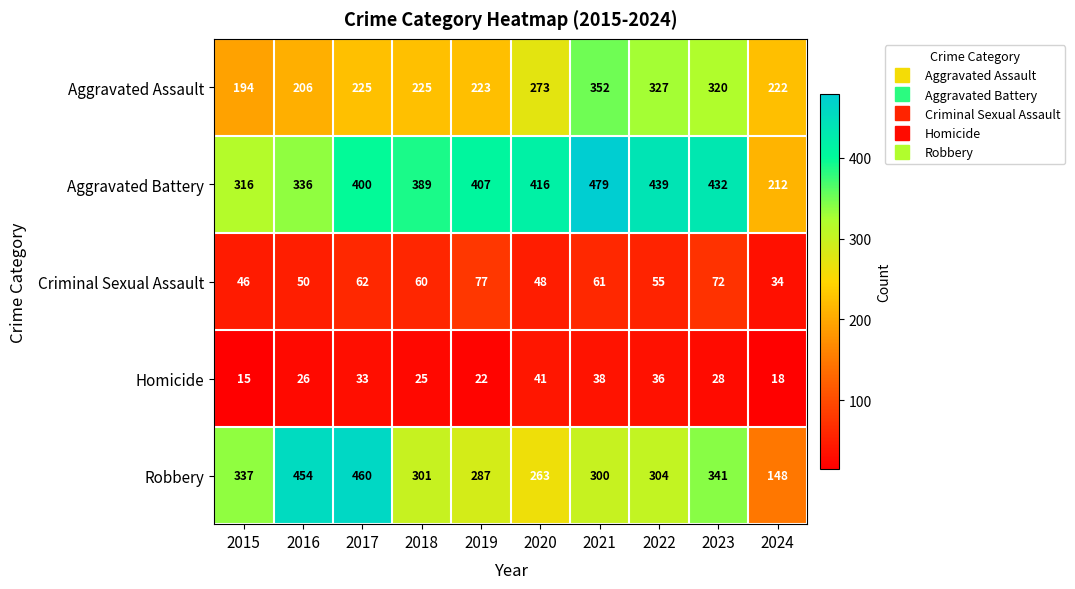

How many series are shown in this chart?

5